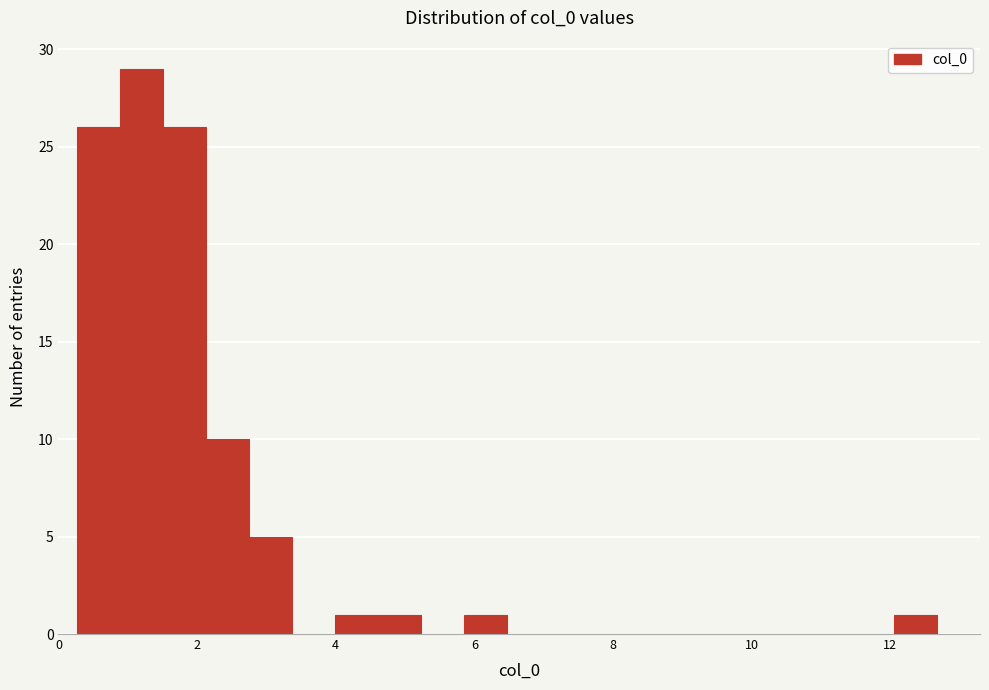

Read against the x-axis, roughly where is the centre of the tallest bar?

1.2